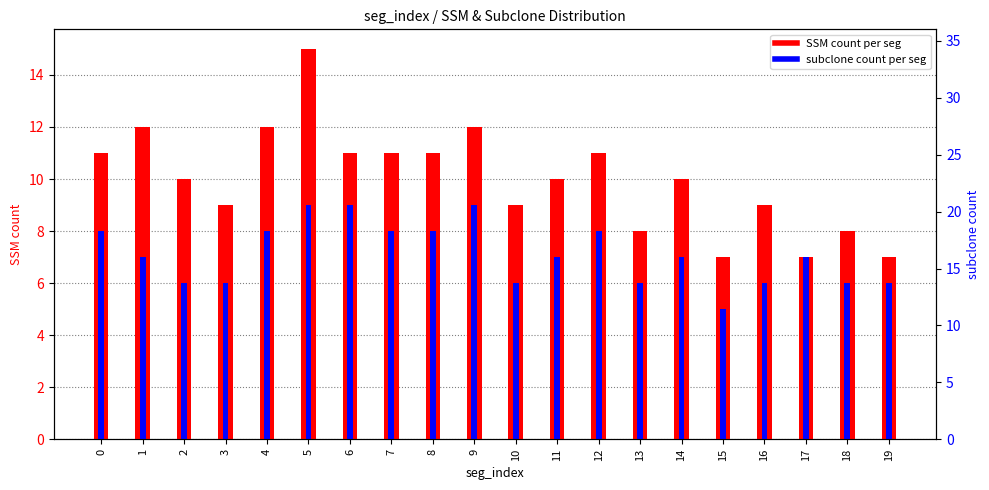

How many values in the SSM count per seg series are below 10?

8